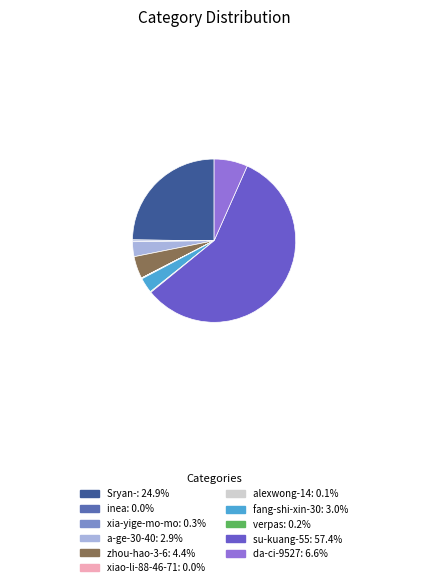

What is the ratio of the value at verpas to the value at a-ge-30-40?

0.1